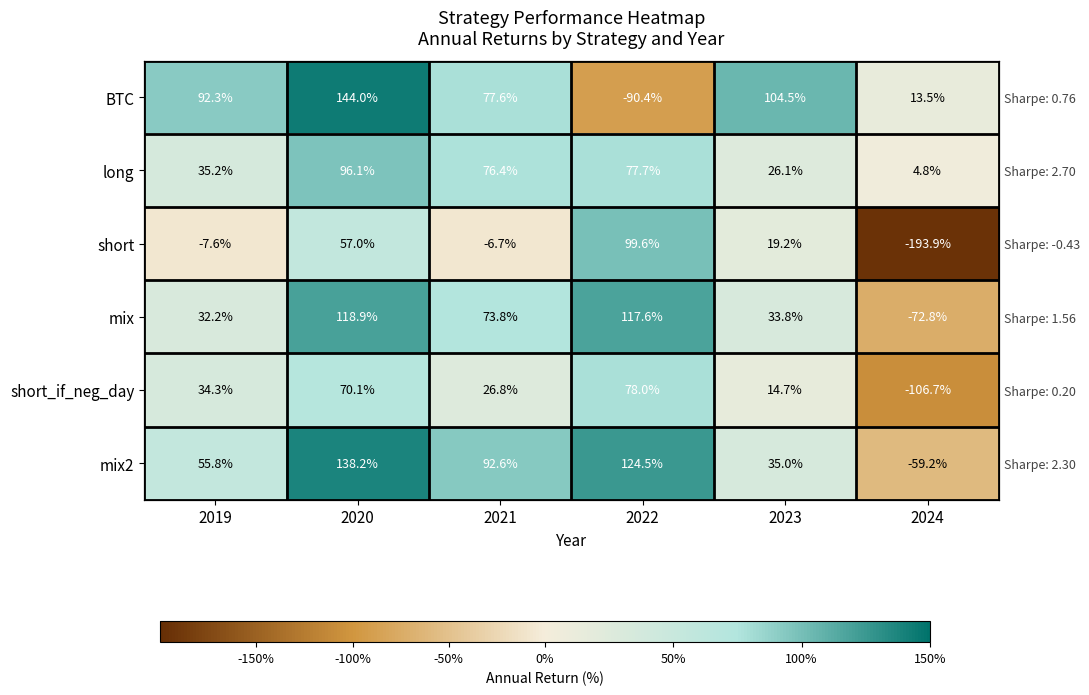

At which category is the sum across all series the highest?

2020